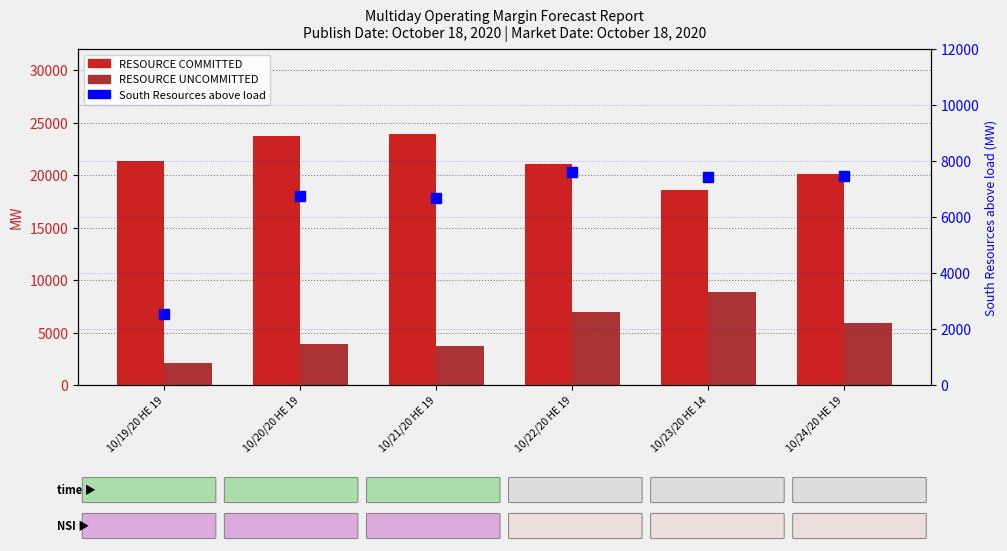

Which has a higher value, 10/23/20 HE 14 or 10/19/20 HE 19?

10/19/20 HE 19